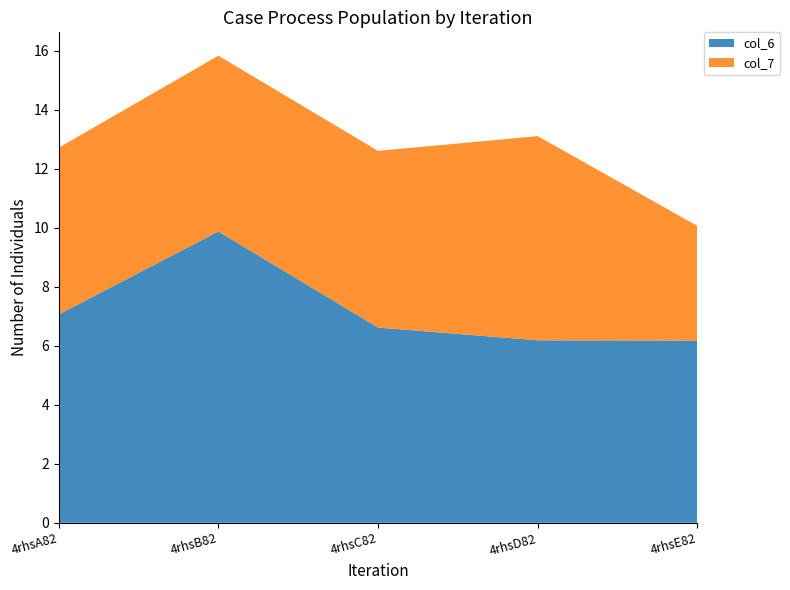

Reading left to right, what are all the values shown in this chart?

col_6: 4rhsA82=7.1	4rhsB82=9.9	4rhsC82=6.6	4rhsD82=6.2	4rhsE82=6.2
col_7: 4rhsA82=5.7	4rhsB82=6.0	4rhsC82=6.0	4rhsD82=6.9	4rhsE82=3.9